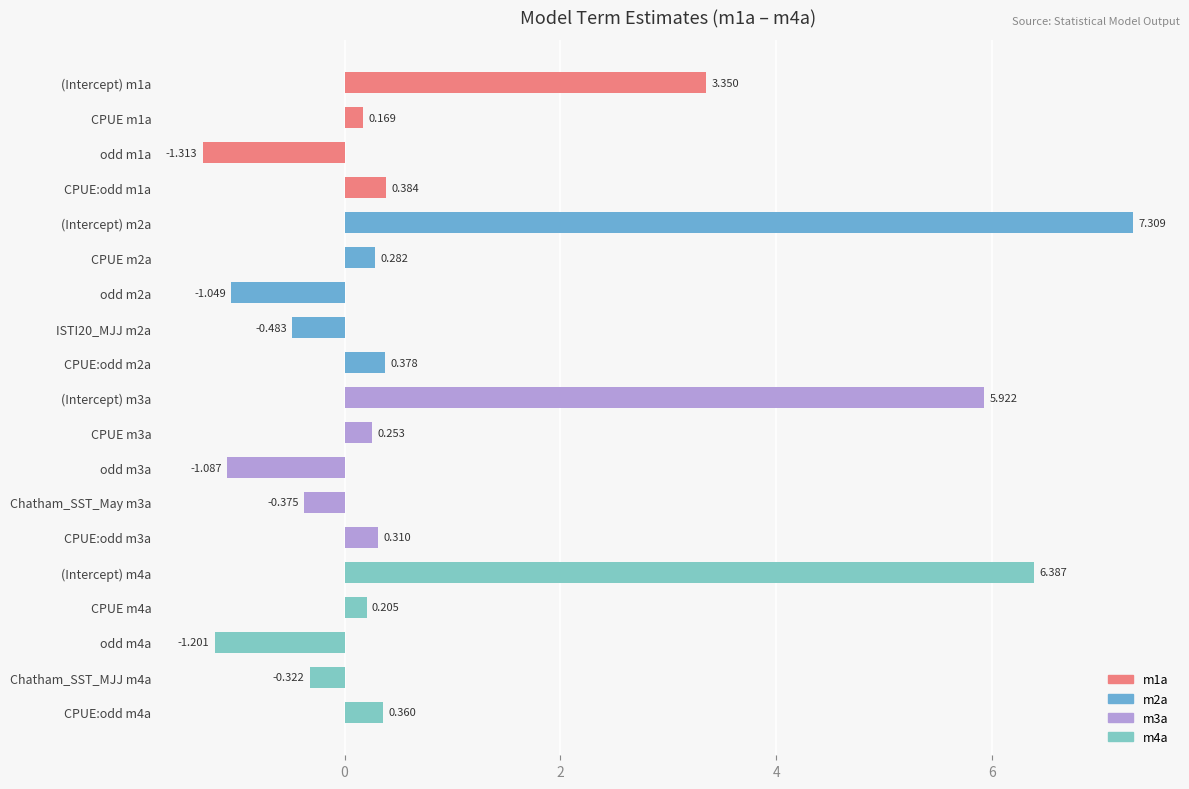

What is the maximum value shown in the chart?

7.3